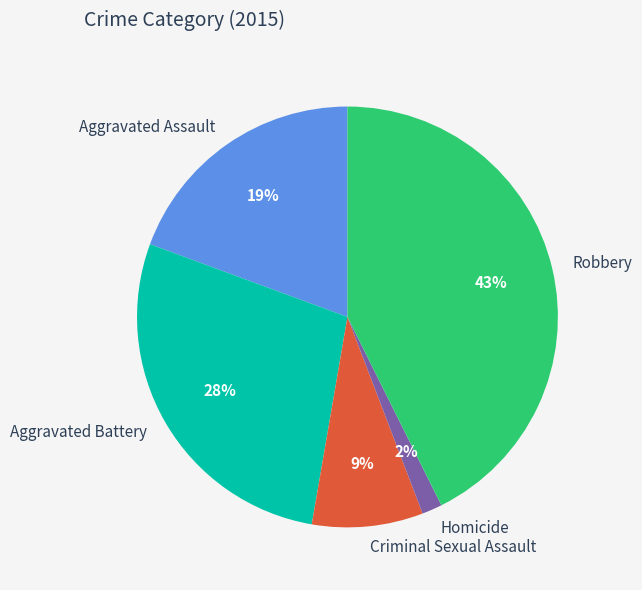

True or false: Aggravated Battery accounts for 34% of the total.

False